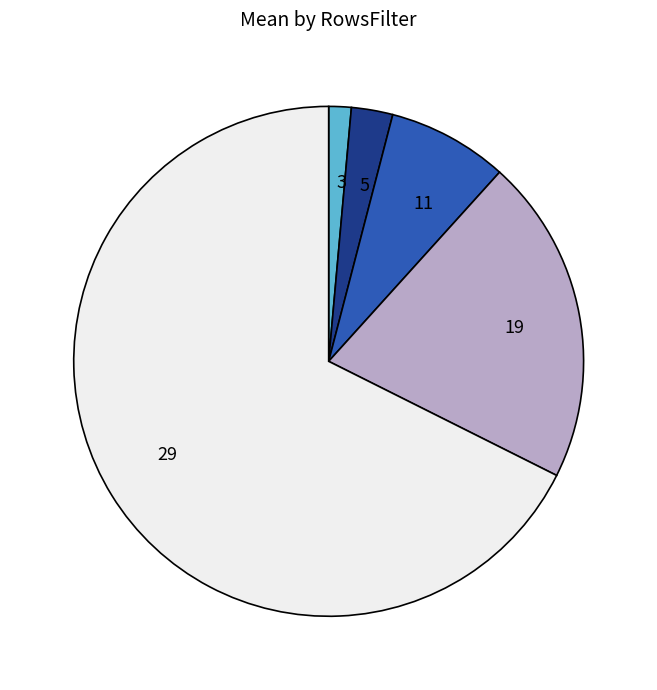

Count the number of slices in the pie.

5